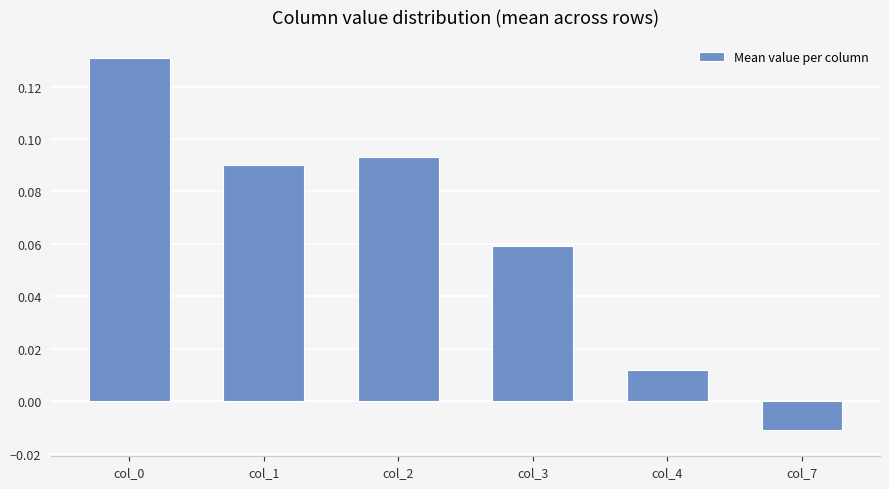

Which label corresponds to the smallest value in the chart?

col_7